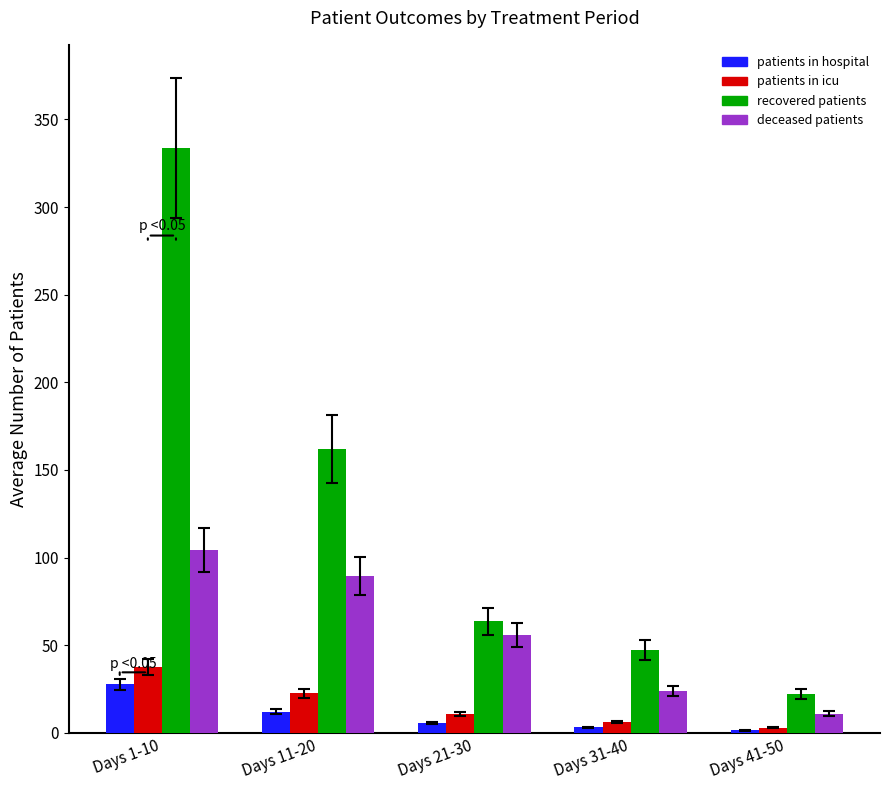

How many bars are there in each group?

4